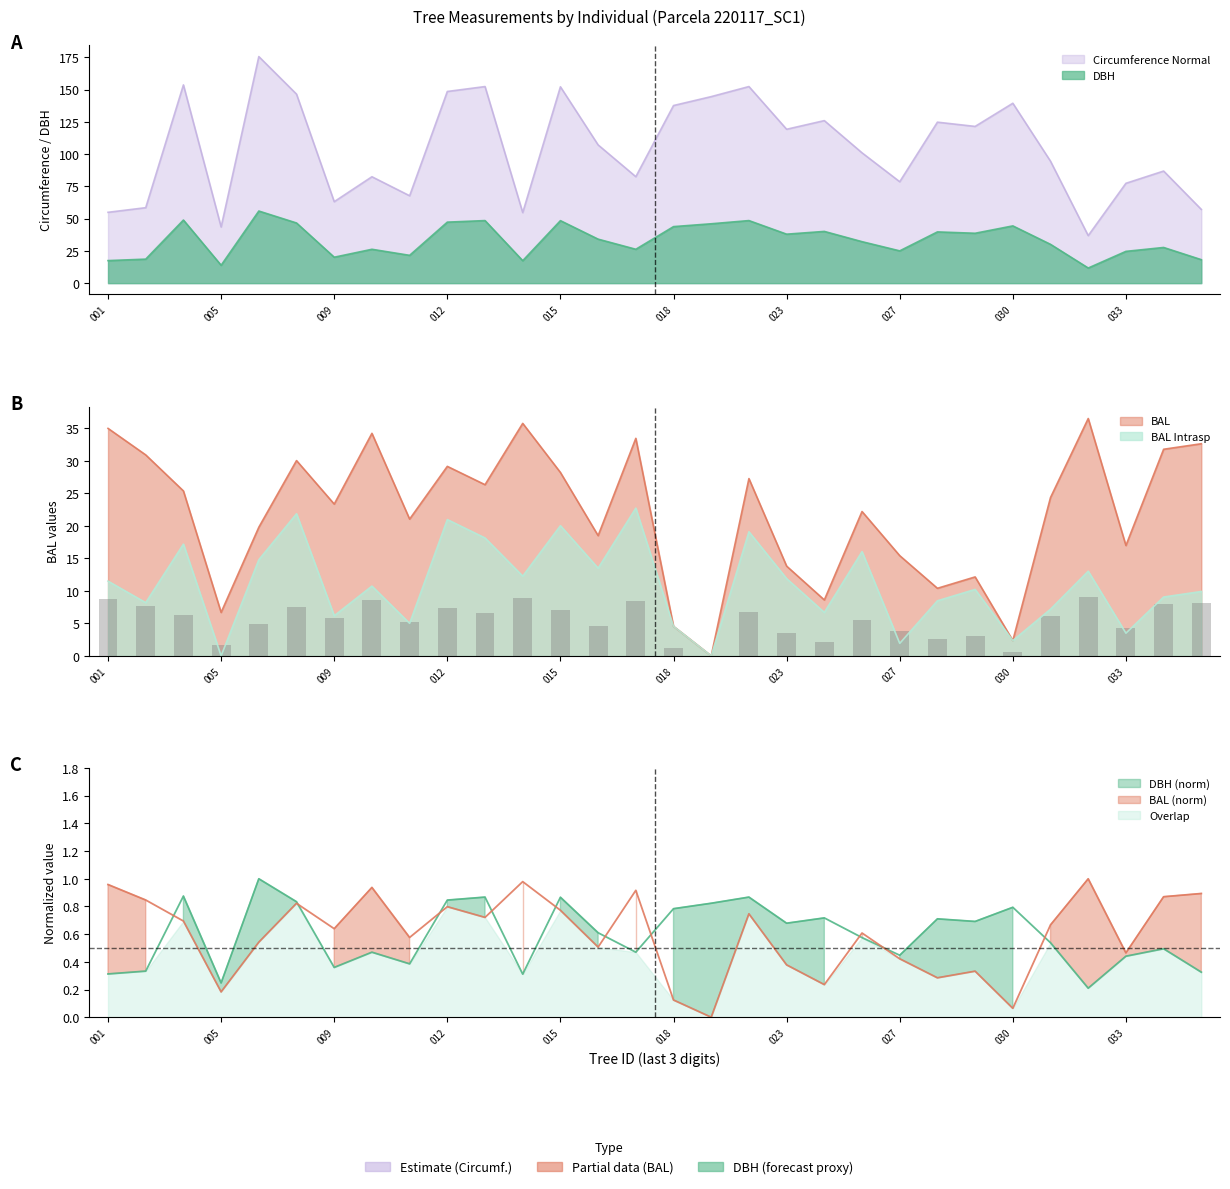

What is the difference between the dbh values at 220117010 and 220117014?

8.9